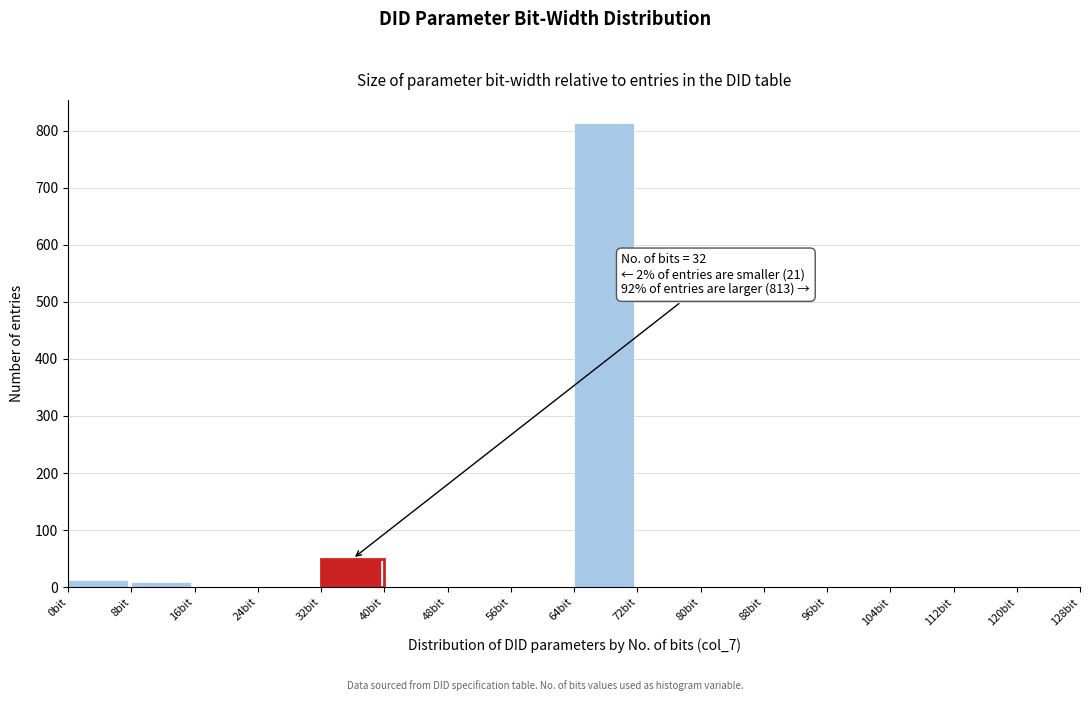

Over which range of the x-axis is the bar tallest?

64 to 72